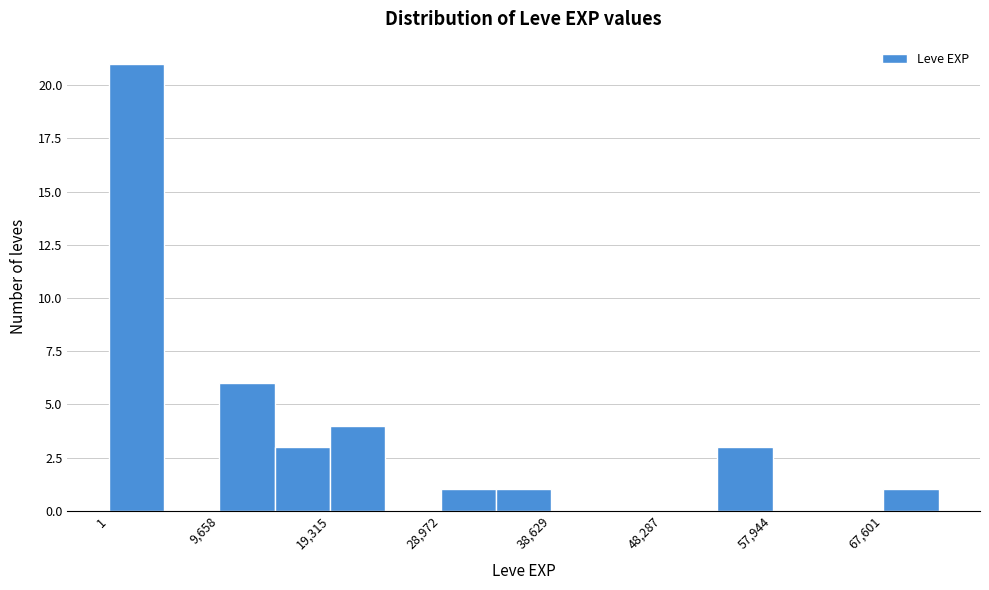

Reading left to right, list every bar in this chart as the range it spans on the x-axis followed by its height. Neither the bar edges nor the heights are printed on the chart, so give them approximately, as read against the axes.

0 to 5000: 21
5000 to 10000: 0
10000 to 14000: 6
14000 to 19000: 3
19000 to 24000: 4
24000 to 29000: 0
29000 to 34000: 1
34000 to 39000: 1
39000 to 43000: 0
43000 to 48000: 0
48000 to 53000: 0
53000 to 58000: 3
58000 to 63000: 0
63000 to 68000: 0
68000 to 72000: 1